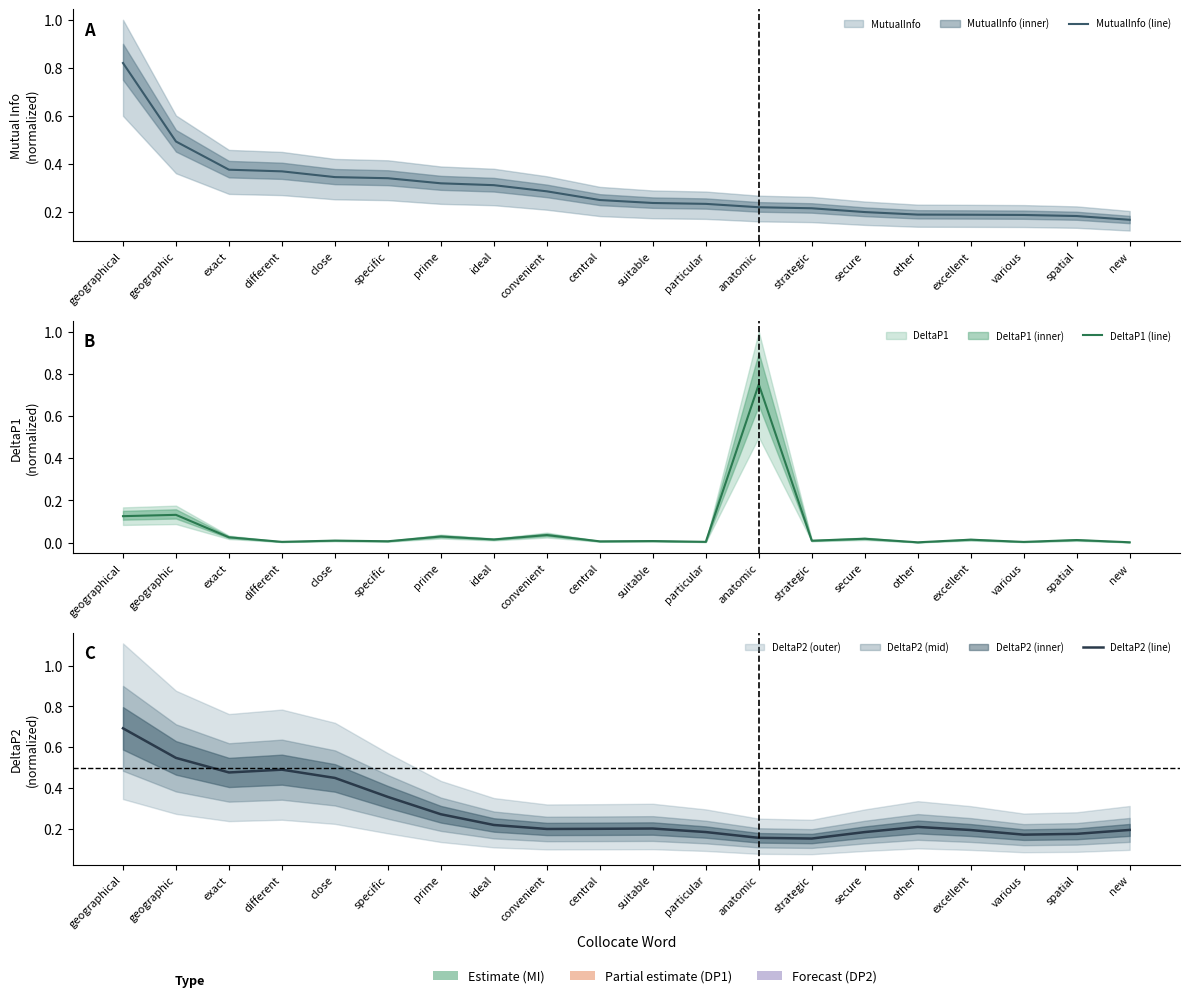

At how many categories does at least one series exceed 0?

20